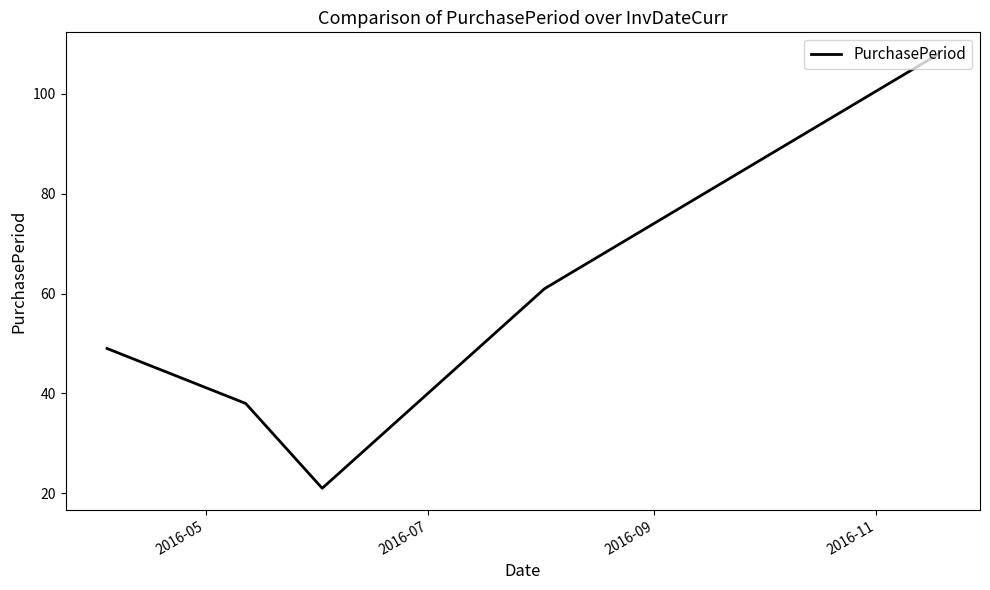

How many interior local valleys (lower than both neighbors) does the data have?

1